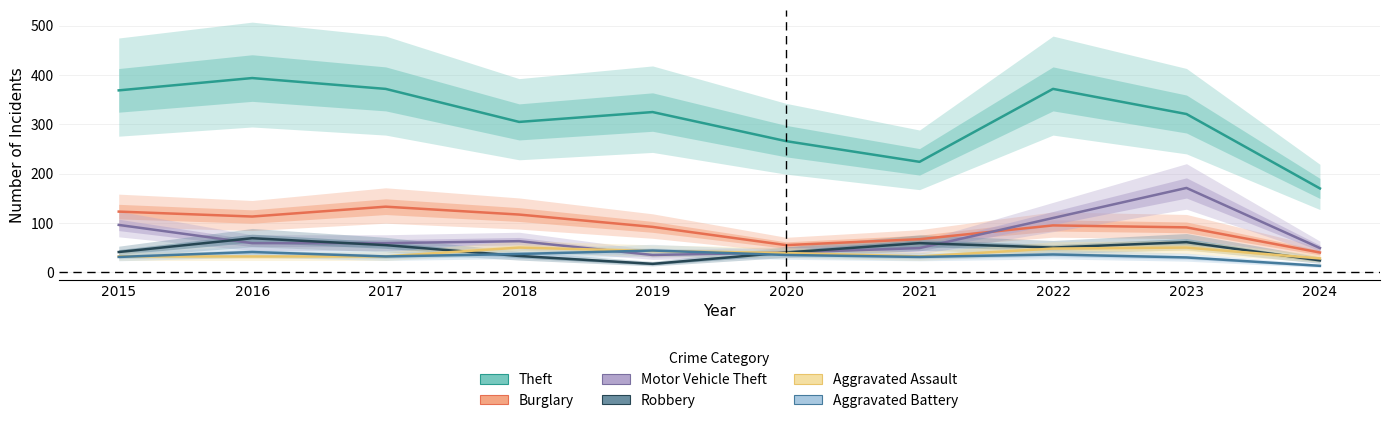

At which category does Motor Vehicle Theft reach its first local peak?

2018